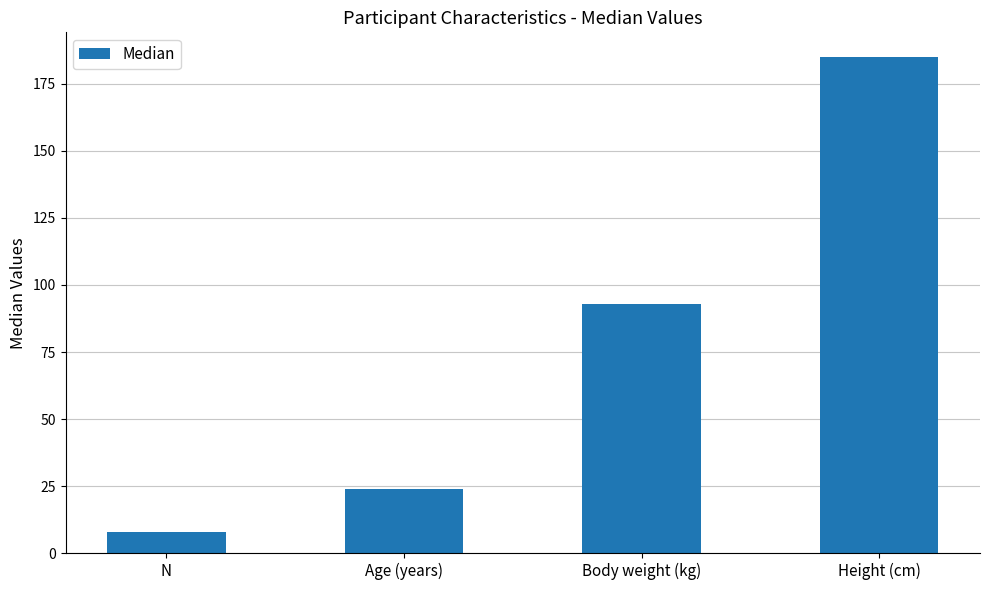

What is the label of the 2nd bar from the left?

Age (years)